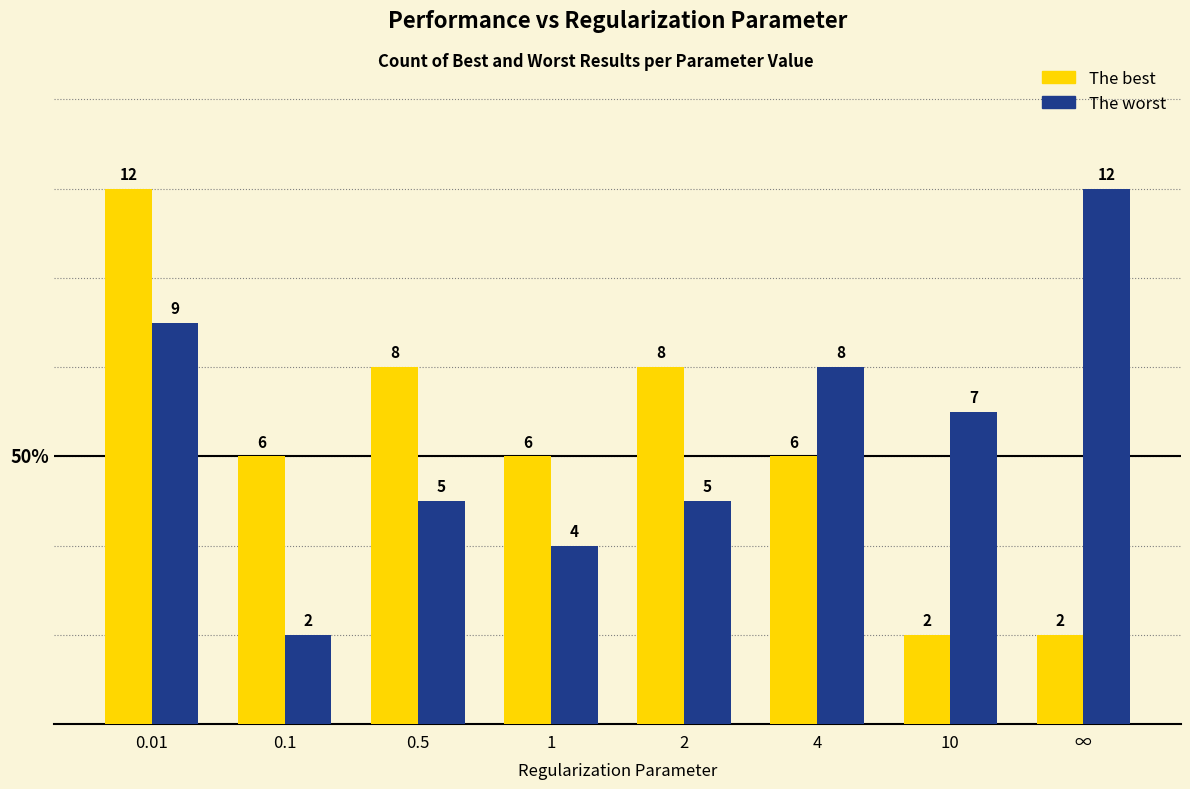

Reading right to left, list all the values displayed in this chart.

The best: ∞=2	10=2	4=6	2=8	1=6	0.5=8	0.1=6	0.01=12
The worst: ∞=12	10=7	4=8	2=5	1=4	0.5=5	0.1=2	0.01=9